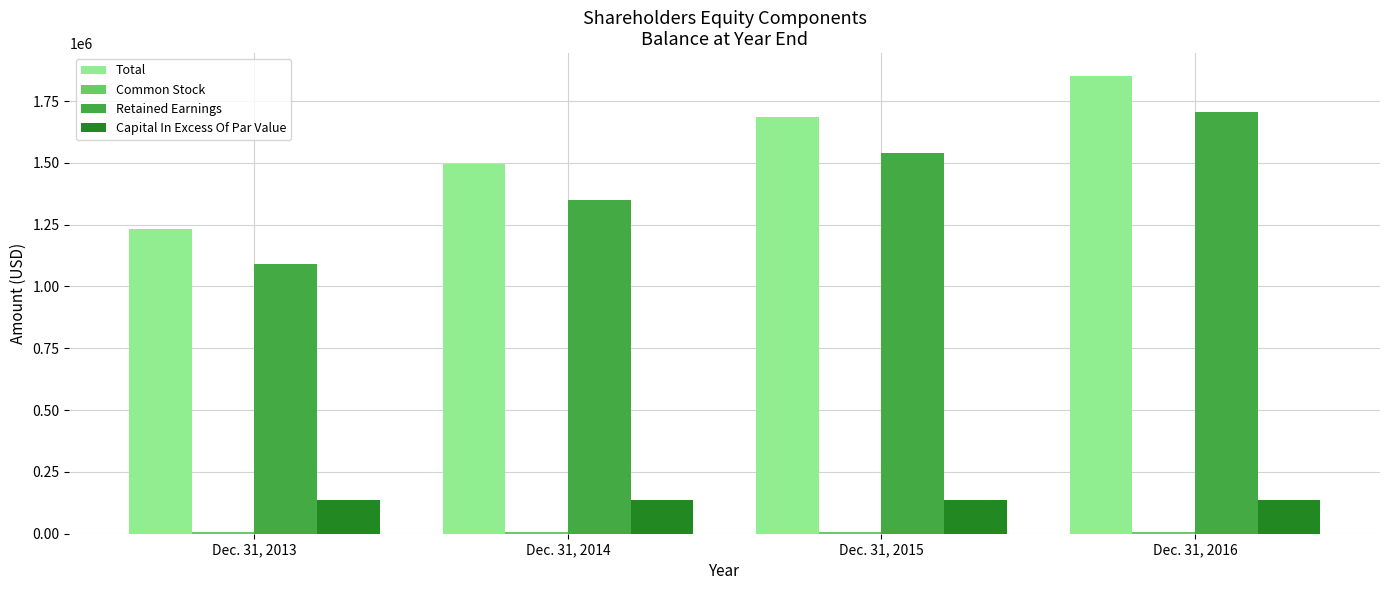

The value of Capital In Excess Of Par Value at Dec. 31, 2016 is 135466. True or false?

True